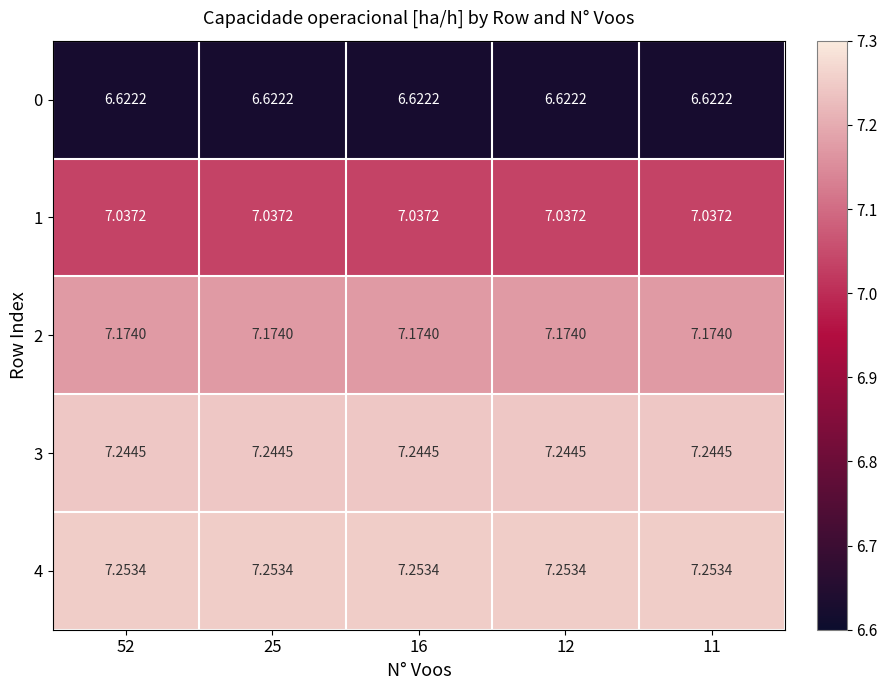

What is the spread (max minus min) of values at 11?

0.6